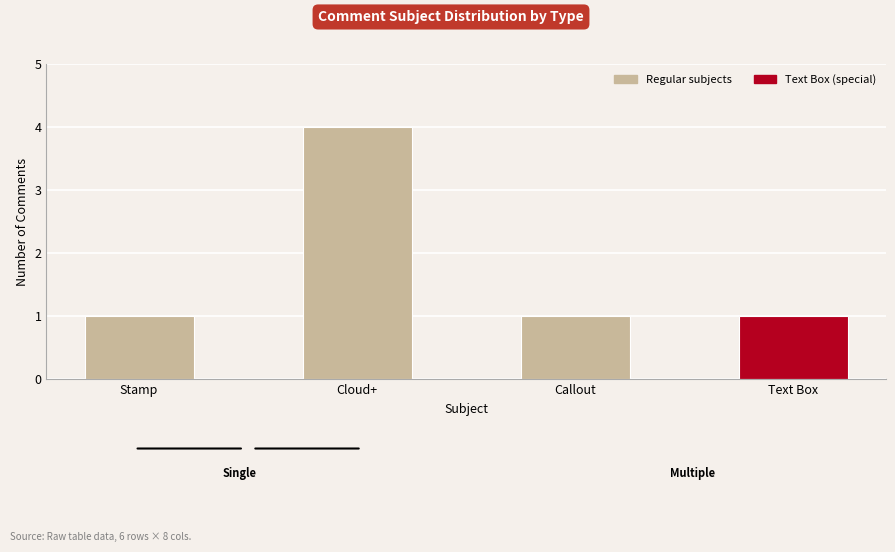

What position from the left is Text Box?

4